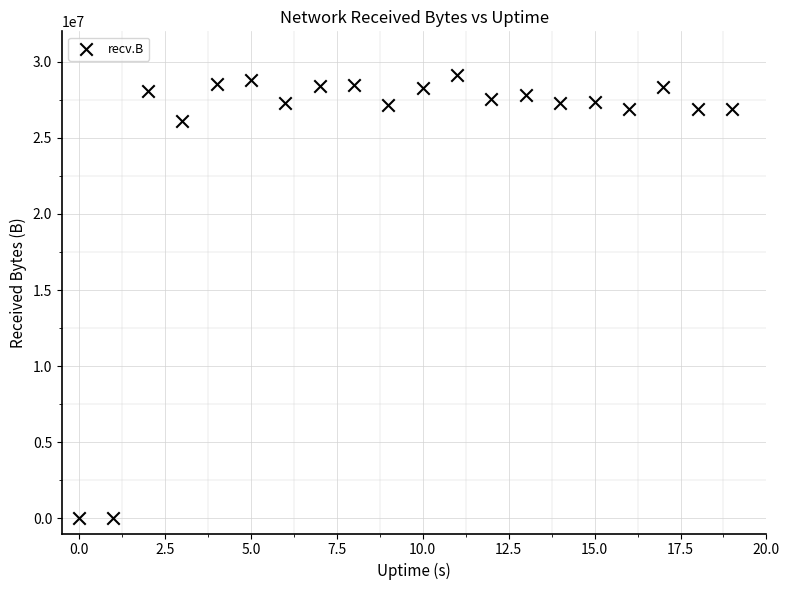

What is the range of Y values (max minus min)?

29123461